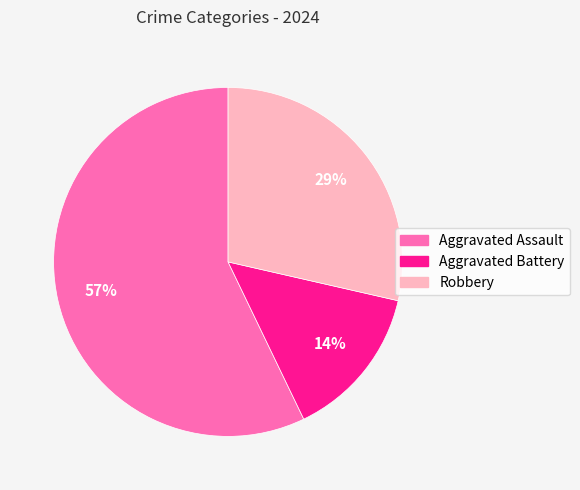

Does Aggravated Assault account for over 50% of the chart?

Yes